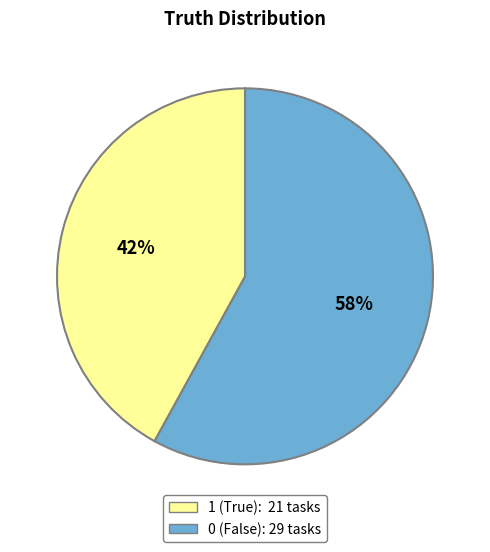

Is there any slice that represents more than half of the pie?

Yes